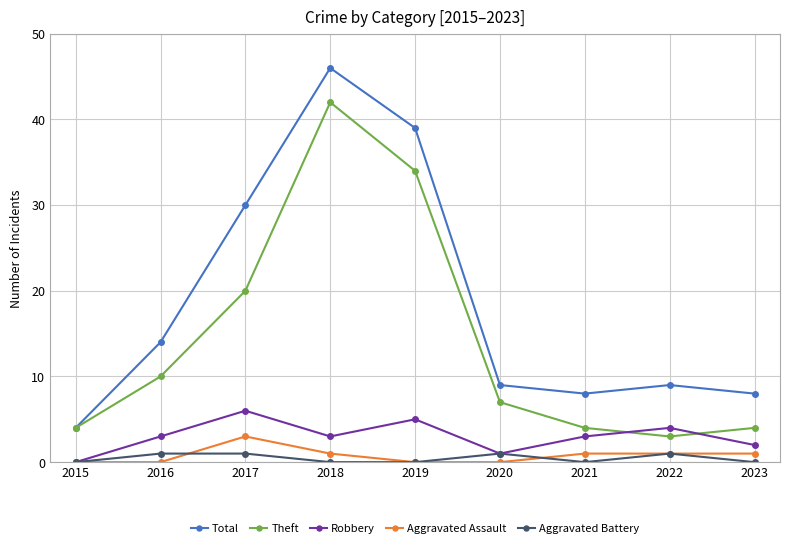

What is the maximum value for Aggravated Assault?

3